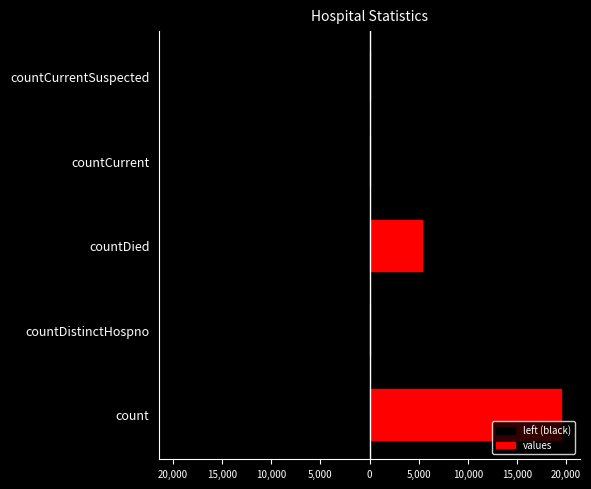

Which series has the largest total across all categories?

values